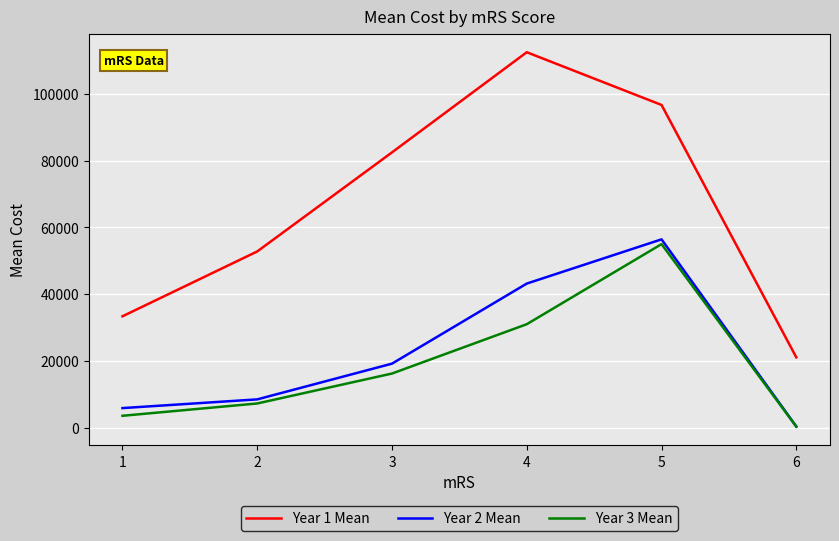

What is the difference between the maximum and minimum values in the Year 3 Mean series?

54622.2